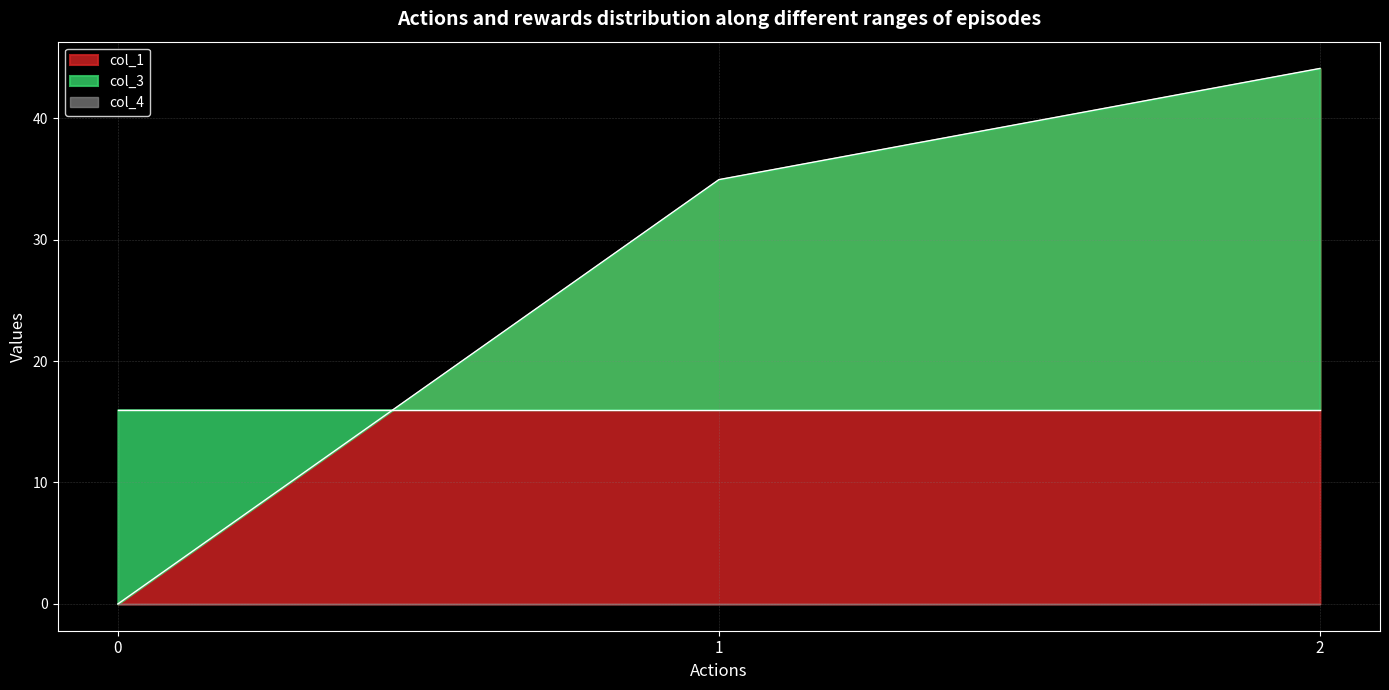

How many lines are shown in the chart?

3